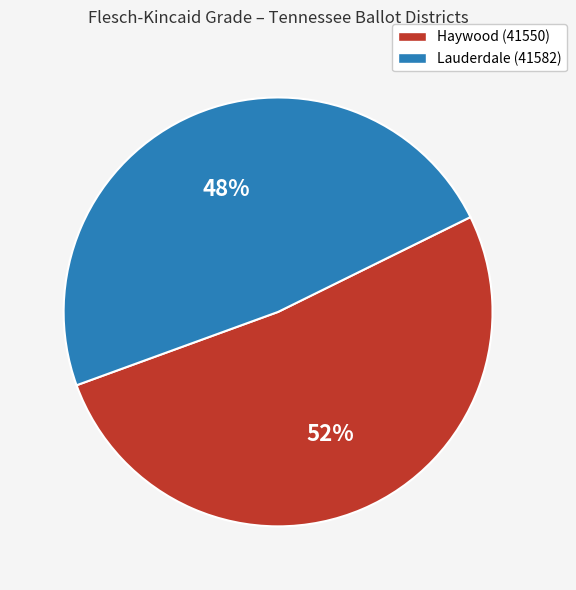

To the nearest percent, what is the combined percentage of Lauderdale (41582) and Haywood (41550)?

100%